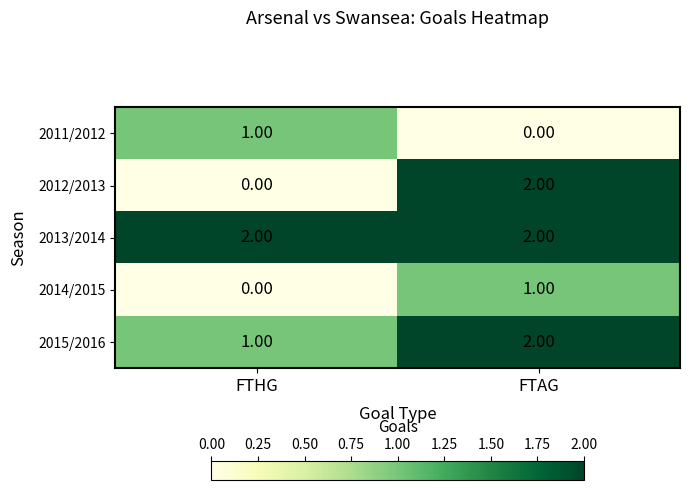

Which series has the largest total across all categories?

2013/2014